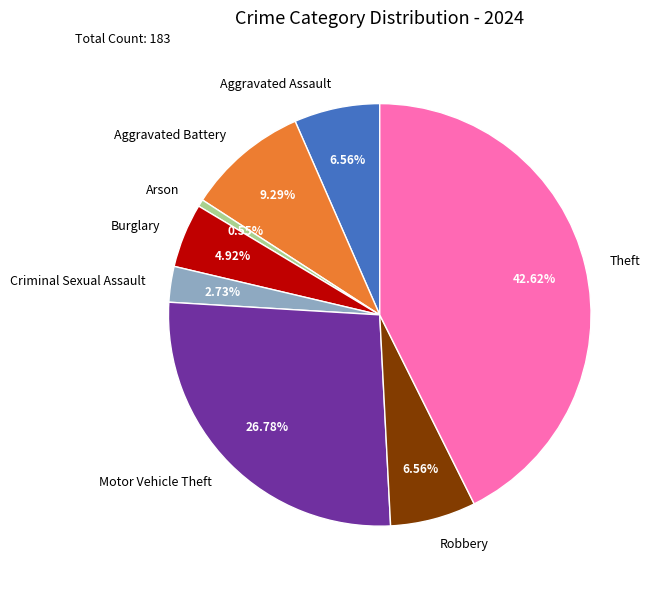

Which has a higher value, Theft or Criminal Sexual Assault?

Theft